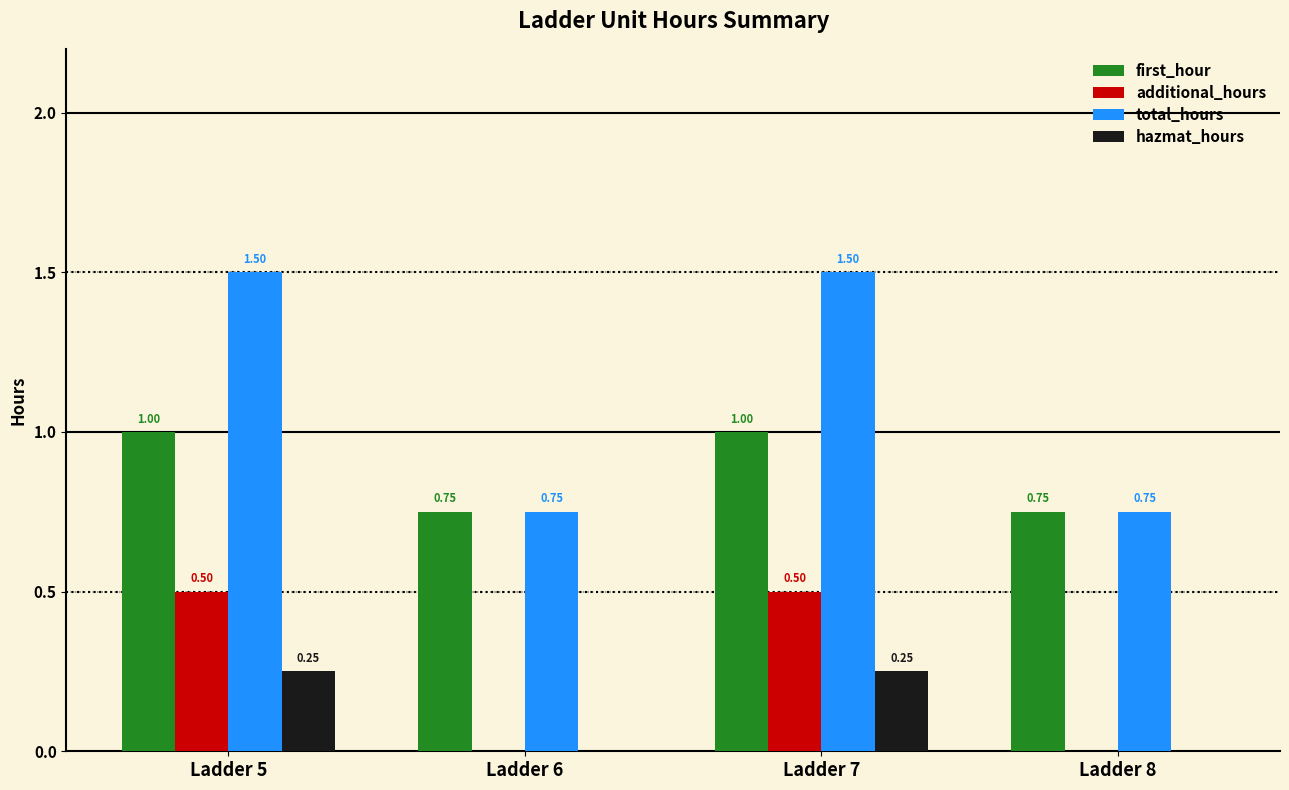

How many groups of bars are there?

4